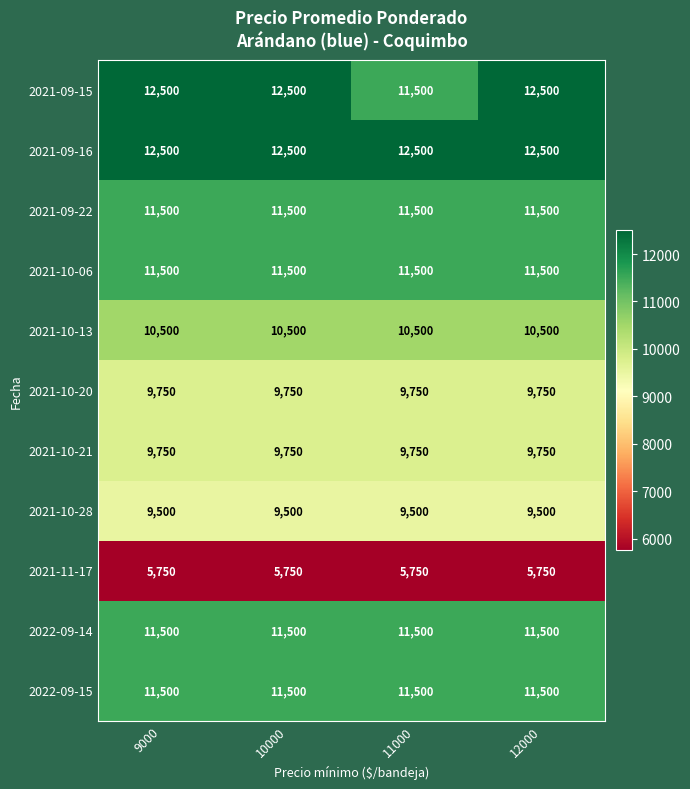

What value does the 2021-09-16 series have at 10000?

12500